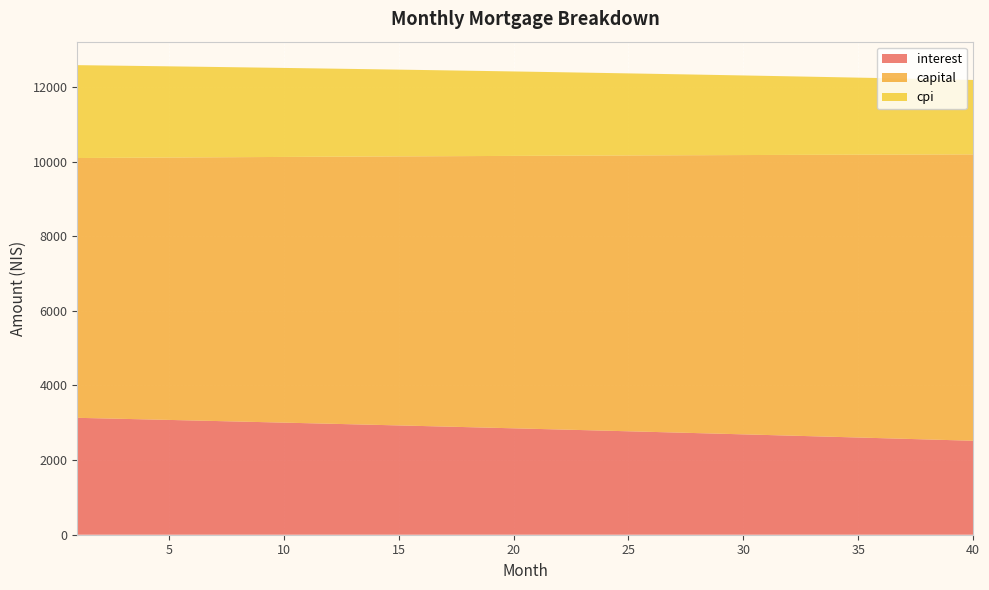

Reading left to right, extract all data points from this chart.

interest: 1=3132.8	2=3118.8	3=3104.8	4=3090.6	5=3076.4	6=3062.0	7=3047.6	8=3033.1	9=3018.5	10=3003.8	11=2989.0	12=2974.1	13=2959.1	14=2944.0	15=2928.8	16=2913.6	17=2898.2	18=2882.8	19=2867.2	20=2851.6	21=2835.8	22=2820.0	23=2804.1	24=2788.0	25=2771.9	26=2755.7	27=2739.3	28=2722.9	29=2706.4	30=2689.8	31=2673.1	32=2656.2	33=2639.3	34=2622.3	35=2605.2	36=2587.9	37=2570.6	38=2553.2	39=2535.6	40=2518.0
capital: 1=6961.8	2=6979.2	3=6996.7	4=7014.1	5=7031.7	6=7049.3	7=7066.9	8=7084.6	9=7102.3	10=7120.0	11=7137.8	12=7155.7	13=7173.6	14=7191.5	15=7209.5	16=7227.5	17=7245.6	18=7263.7	19=7281.8	20=7300.0	21=7318.3	22=7336.6	23=7354.9	24=7373.3	25=7391.8	26=7410.2	27=7428.8	28=7447.3	29=7465.9	30=7484.6	31=7503.3	32=7522.1	33=7540.9	34=7559.7	35=7578.6	36=7597.6	37=7616.6	38=7635.6	39=7654.7	40=7673.8
cpi: 1=2488.8	2=2477.6	3=2466.3	4=2454.9	5=2443.5	6=2432.0	7=2420.4	8=2408.8	9=2397.0	10=2385.2	11=2373.3	12=2361.4	13=2349.3	14=2337.2	15=2325.1	16=2312.8	17=2300.5	18=2288.1	19=2275.6	20=2263.0	21=2250.4	22=2237.7	23=2224.9	24=2212.0	25=2199.0	26=2186.0	27=2172.9	28=2159.7	29=2146.5	30=2133.1	31=2119.7	32=2106.2	33=2092.6	34=2078.9	35=2065.2	36=2051.3	37=2037.4	38=2023.4	39=2009.4	40=1995.2